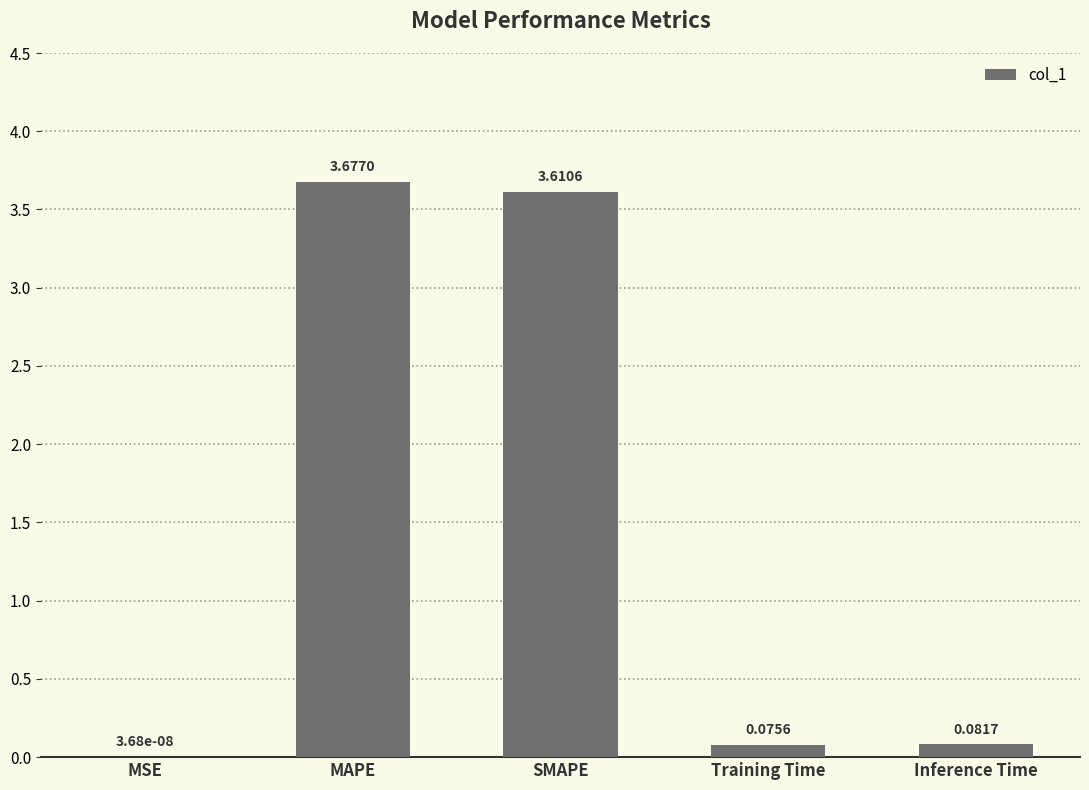

At which category does the chart reach its peak across all series?

MAPE